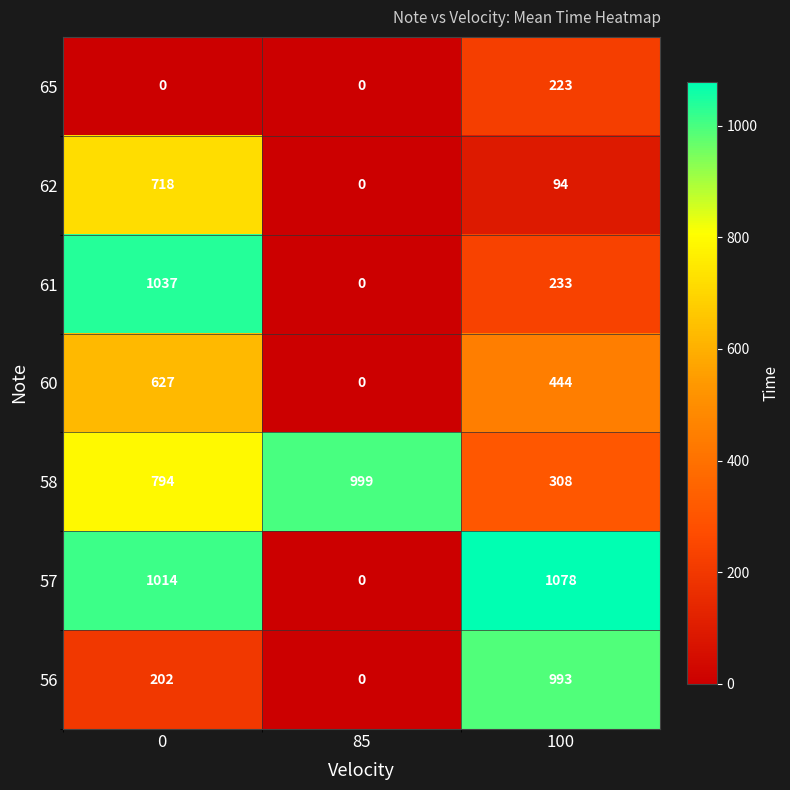

Between 0 and 85, which series saw the biggest shift?

61